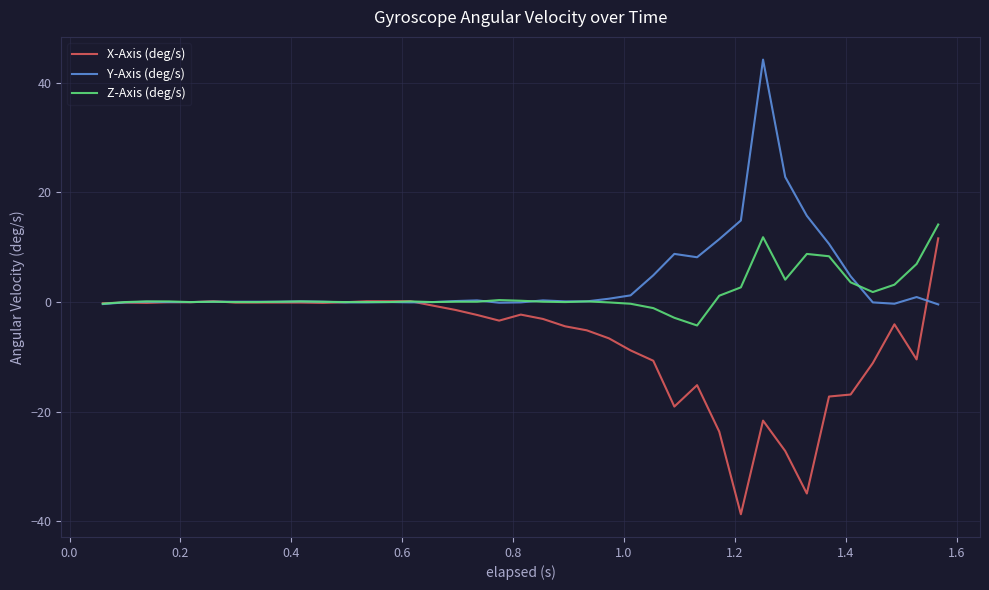

Which series has the largest range (max minus min)?

X-Axis (deg/s)